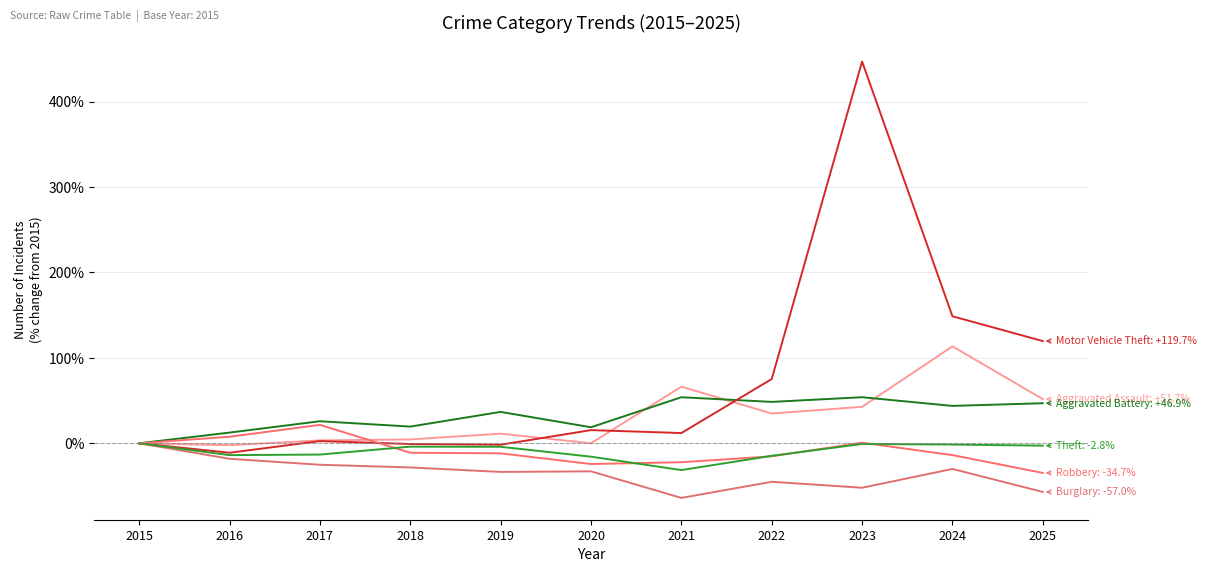

How many lines are shown in the chart?

6